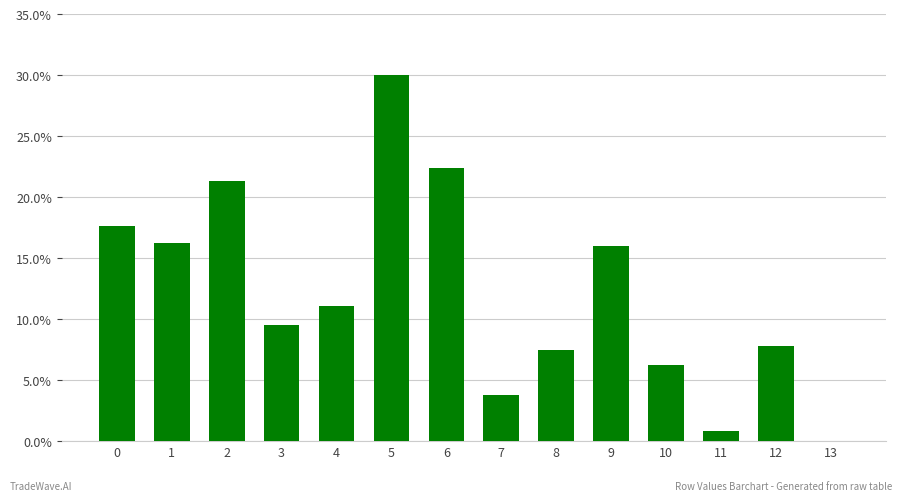

At which category does the chart reach its minimum across all series?

13